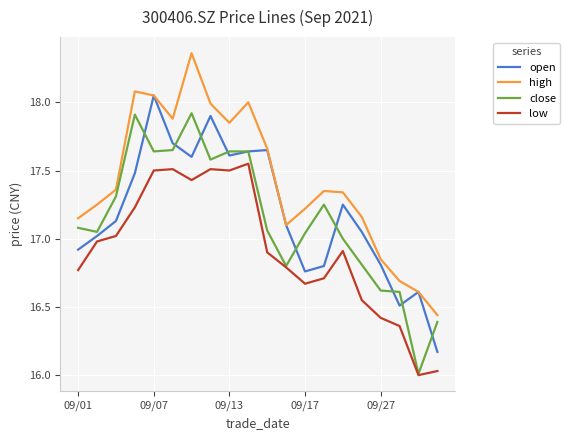

How many categories are shown in the chart?

20